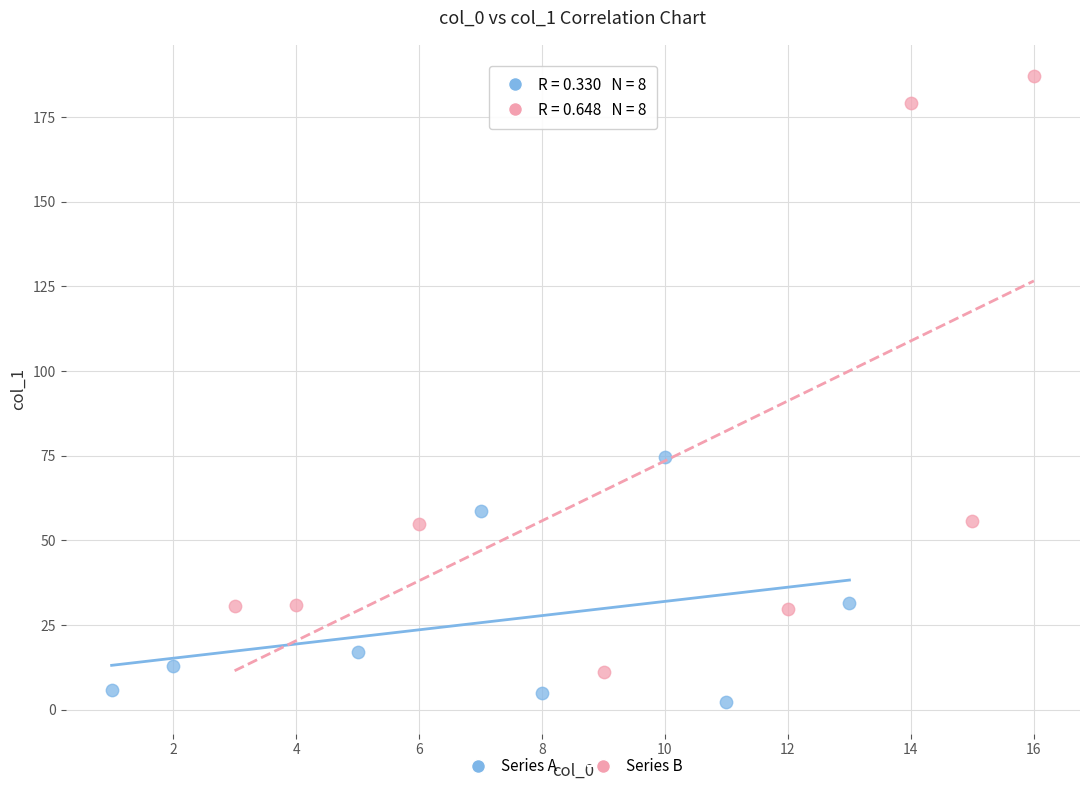

What are all the series names shown in the legend?

Series A, Series B